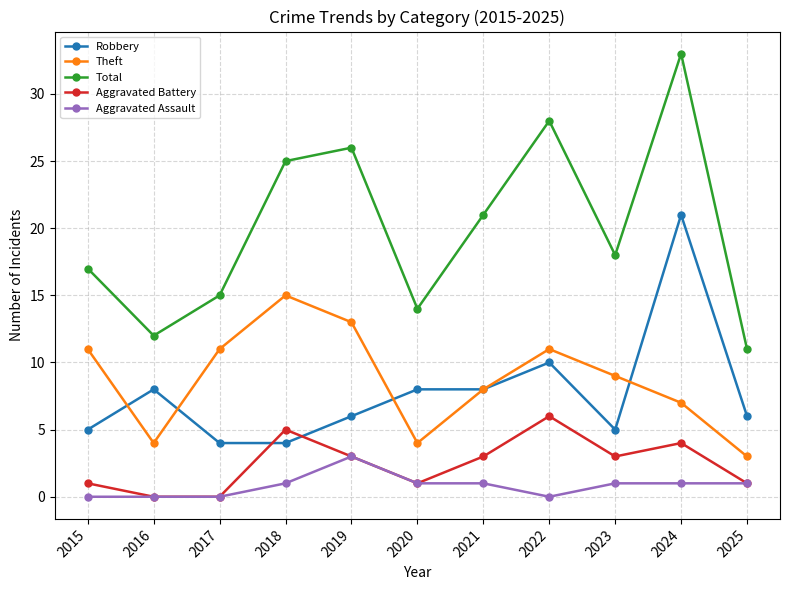

Is this an area chart (filled region under the line)?

No